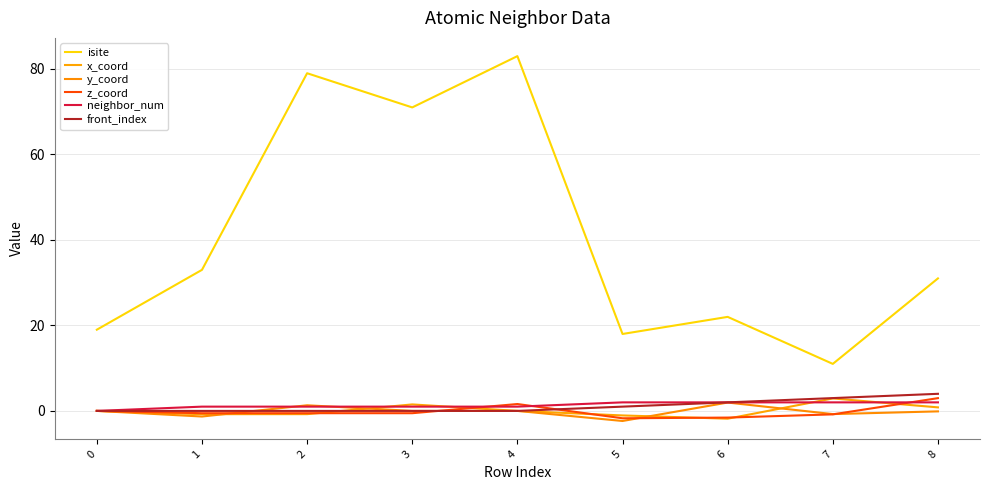

Does the chart display data point markers on the line(s)?

No